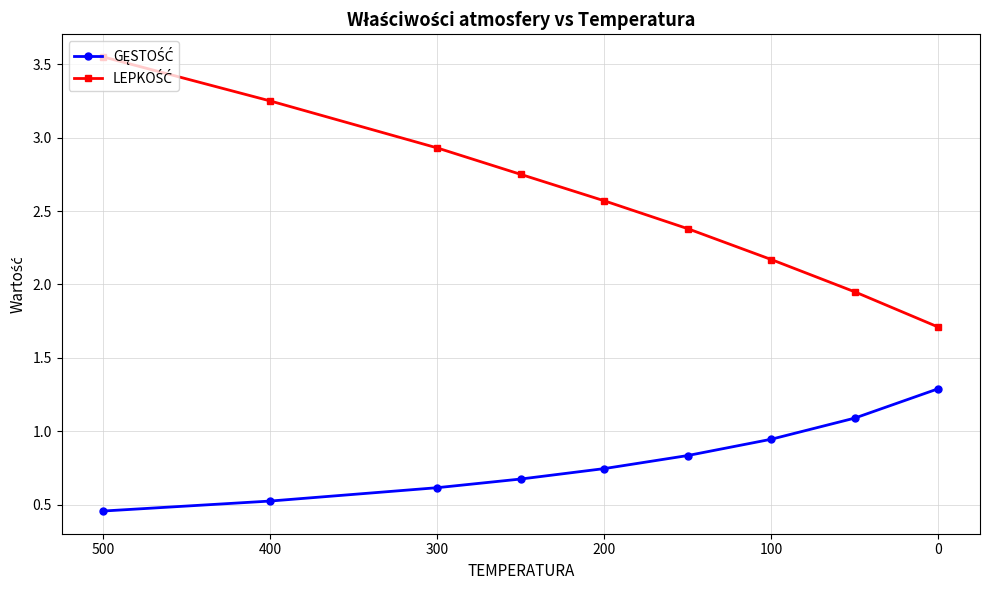

What are all the series names shown in the legend?

GĘSTOŚĆ, LEPKOŚĆ